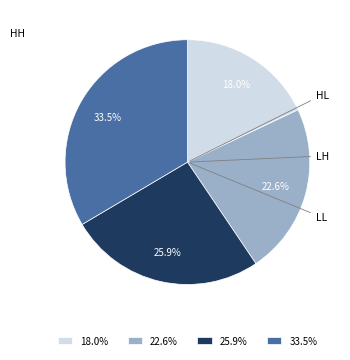

Count the number of slices in the pie.

4